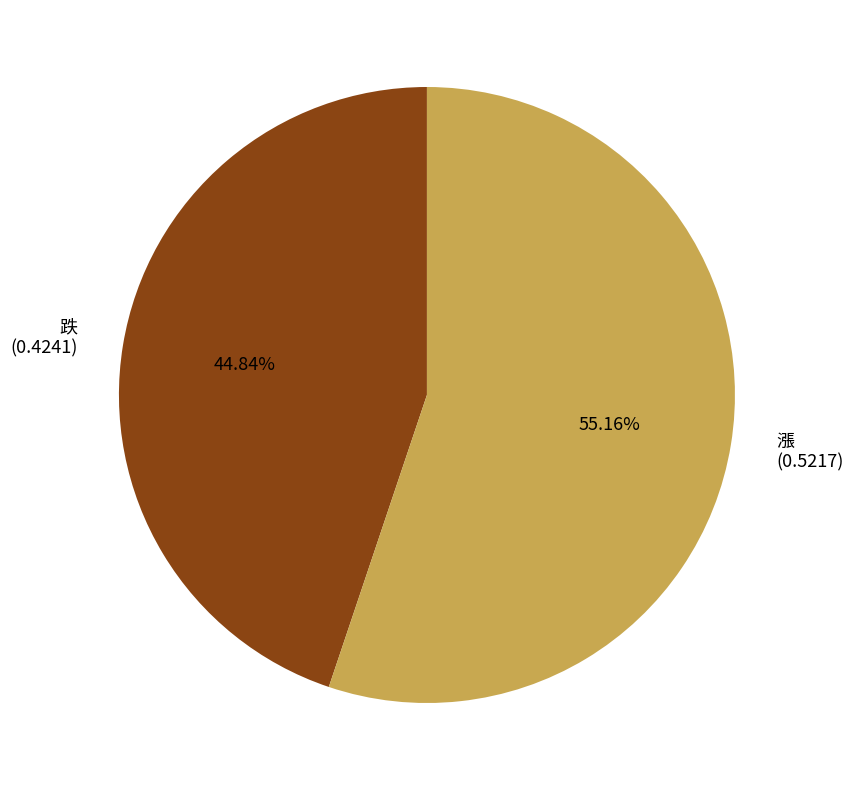

Is it true that 跌 is 54% of the pie?

False